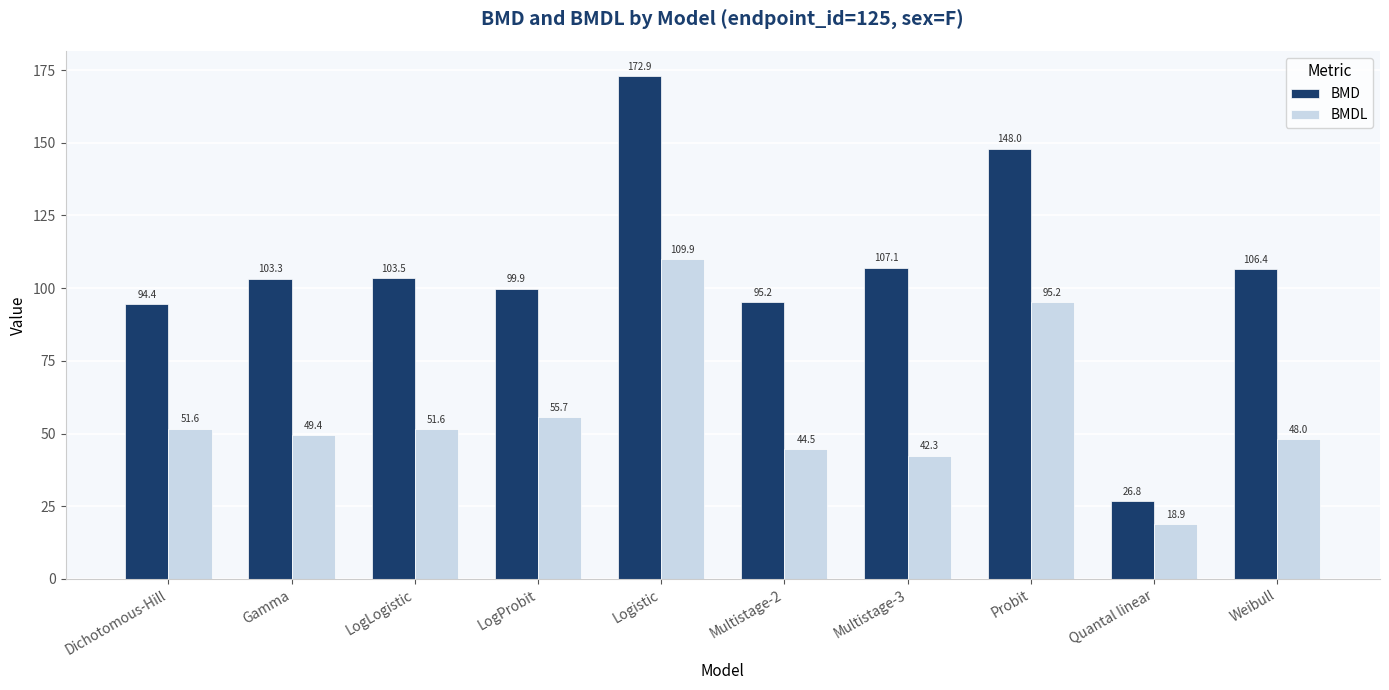

At which label is BMD closest to 99?

LogProbit